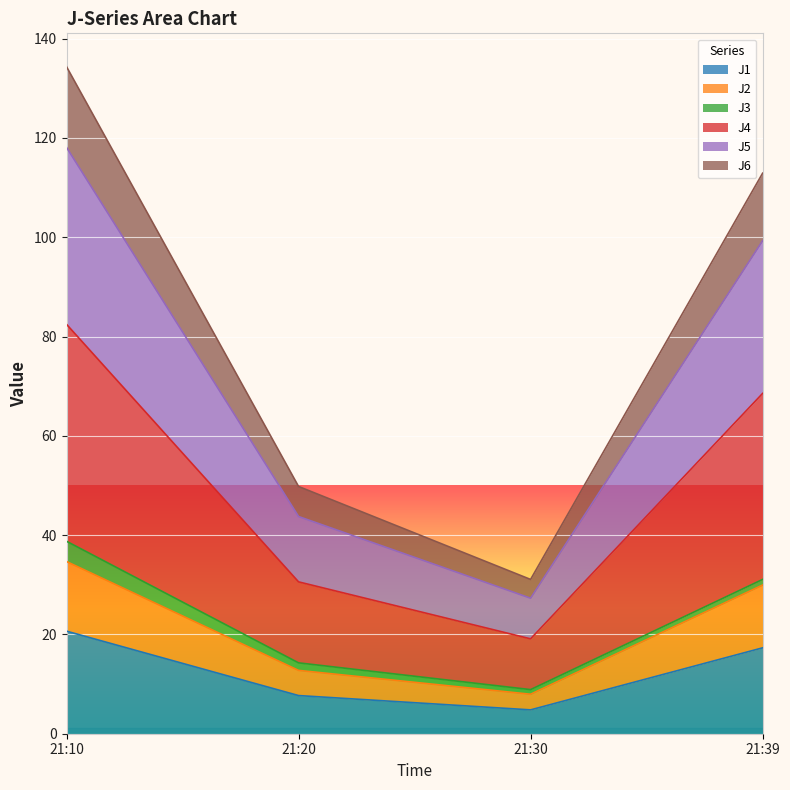

How many categories are shown in the chart?

4